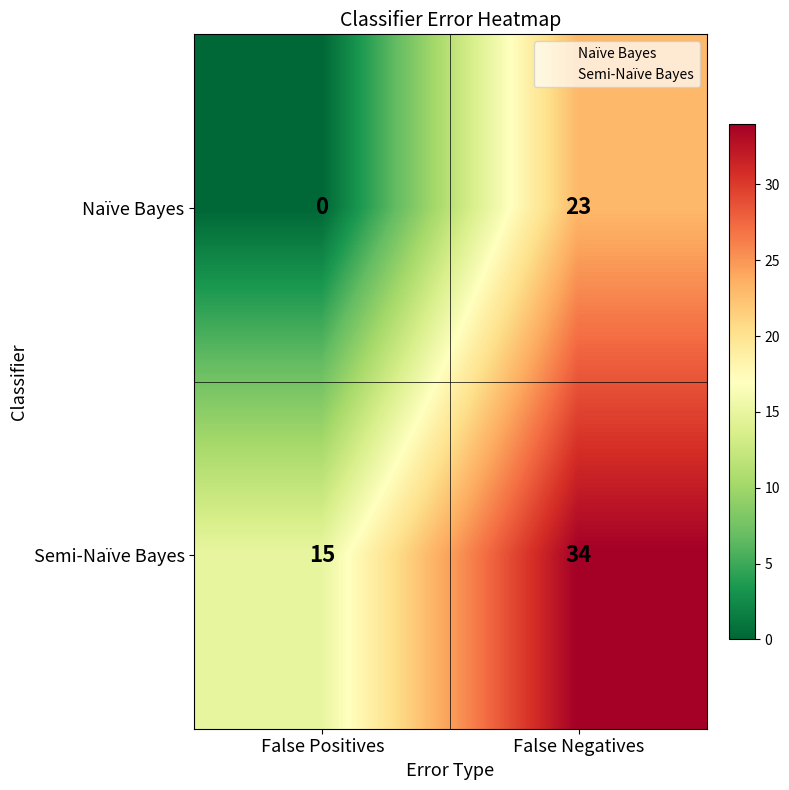

At which category is the sum across all series the highest?

False Negatives